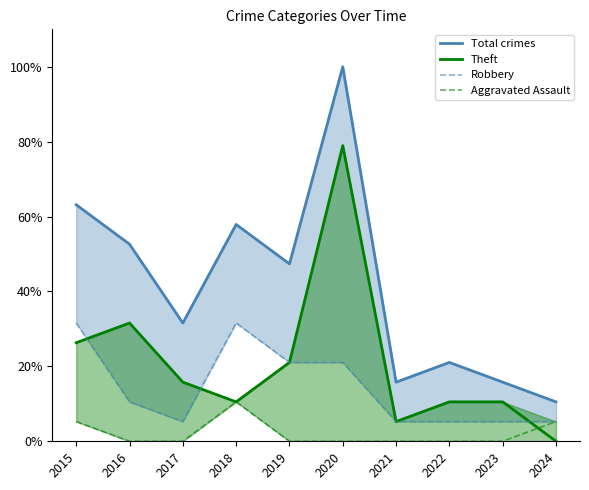

What is the difference between the maximum and second lowest values in the Theft series?

73.7